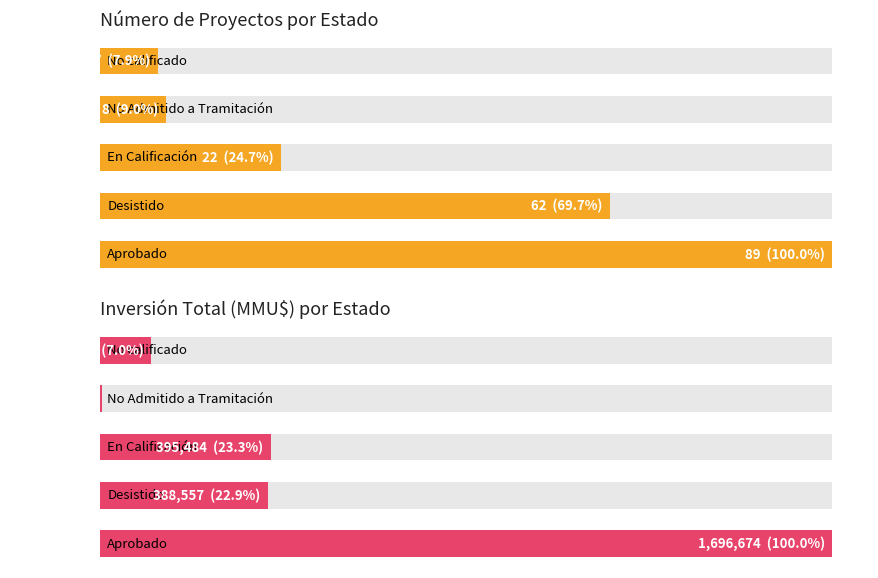

Where is Inversión (MMU$) nearest to the value 850087?

2